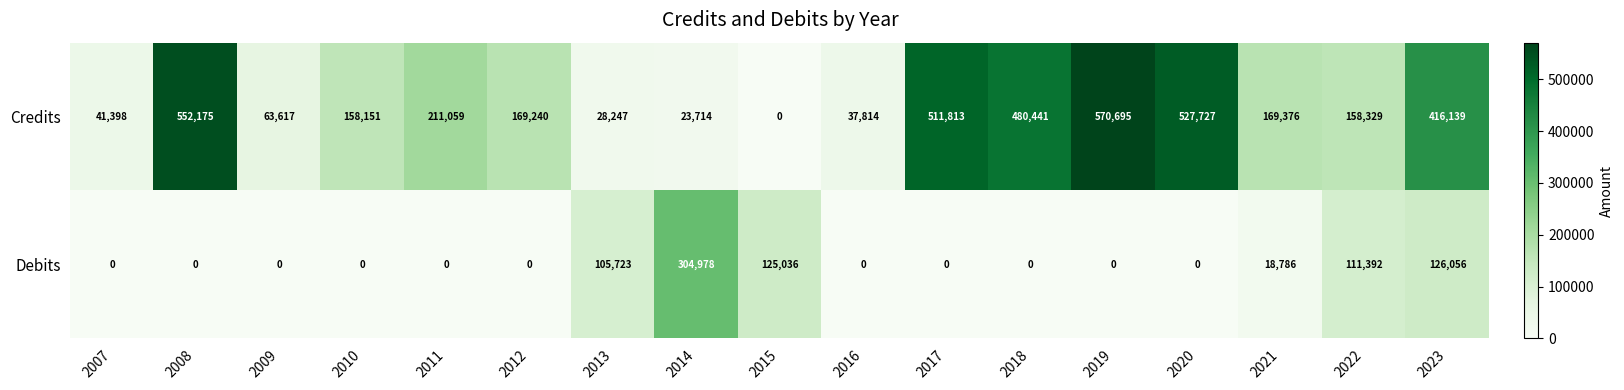

What is the average value of the Debits series?

46587